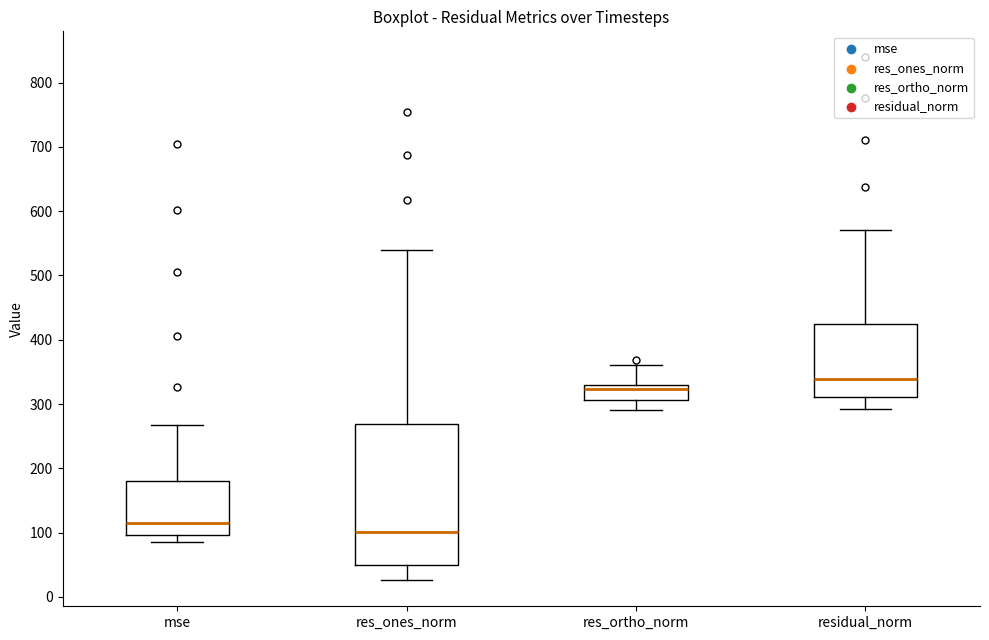

Reading left to right, read every box against the y-axis: the position of its median line, the range the box covers, and the ends of its whiskers. The values are not printed on the chart, so give them approximately, as read against the axis.

mse: median 110, box 100 to 180, whiskers 90 to 270
res_ones_norm: median 100, box 50 to 270, whiskers 30 to 540
res_ortho_norm: median 320, box 310 to 330, whiskers 290 to 360
residual_norm: median 340, box 310 to 430, whiskers 290 to 570